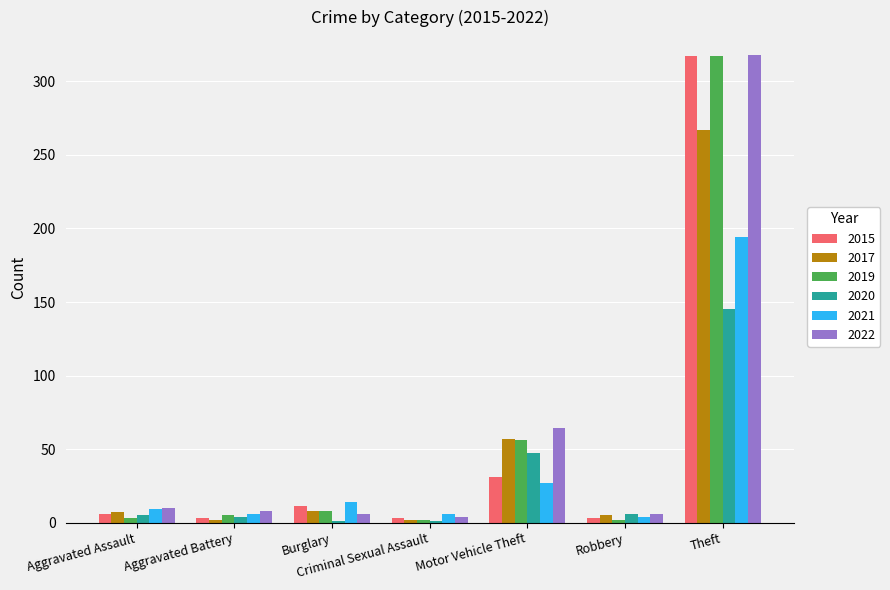

What is the maximum value for 2019?

317